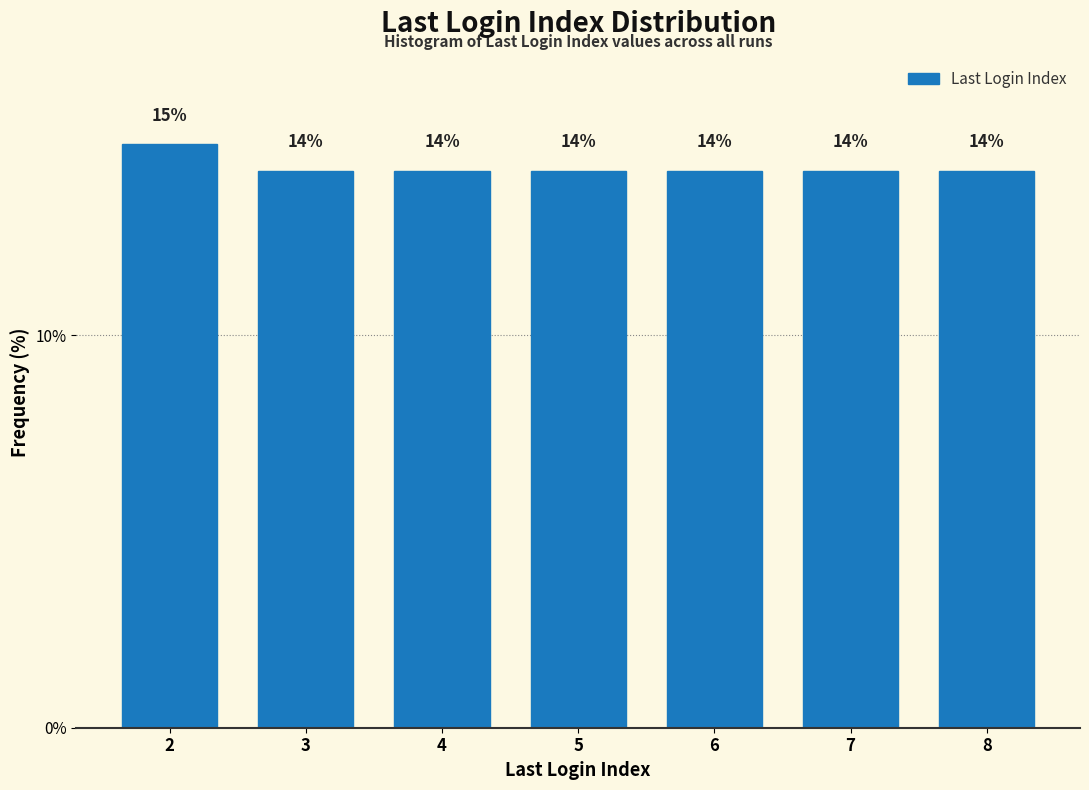

Are the bars horizontal?

No